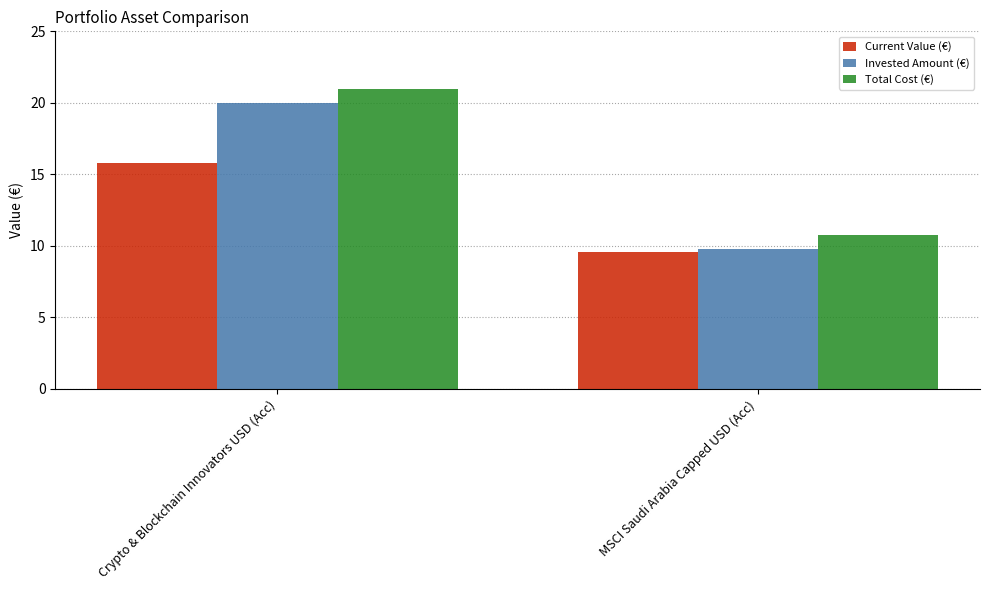

What is the label of the 2nd bar from the right?

Crypto & Blockchain Innovators USD (Acc)